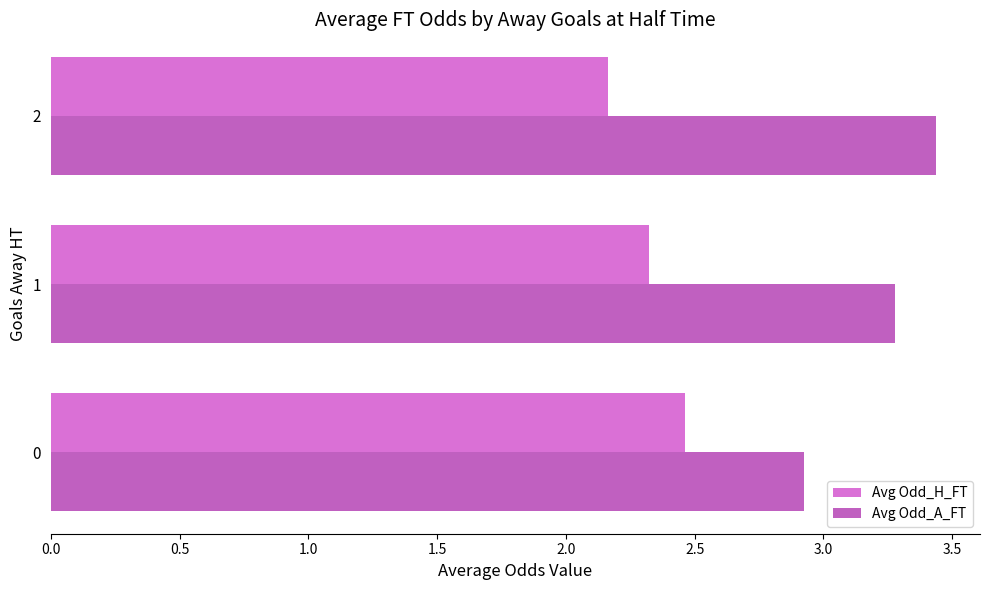

What is the sum of all Avg Odd_A_FT values?

9.6